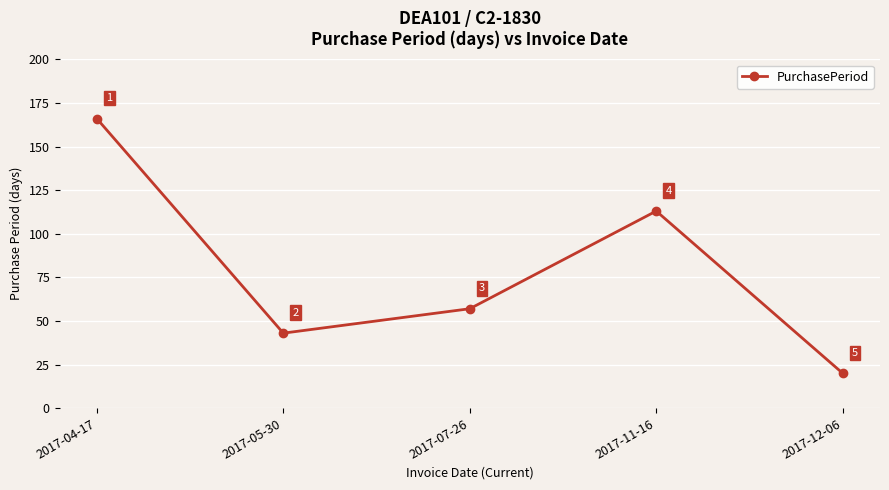

List the labels in order of value, smallest first.

2017-12-06, 2017-05-30, 2017-07-26, 2017-11-16, 2017-04-17